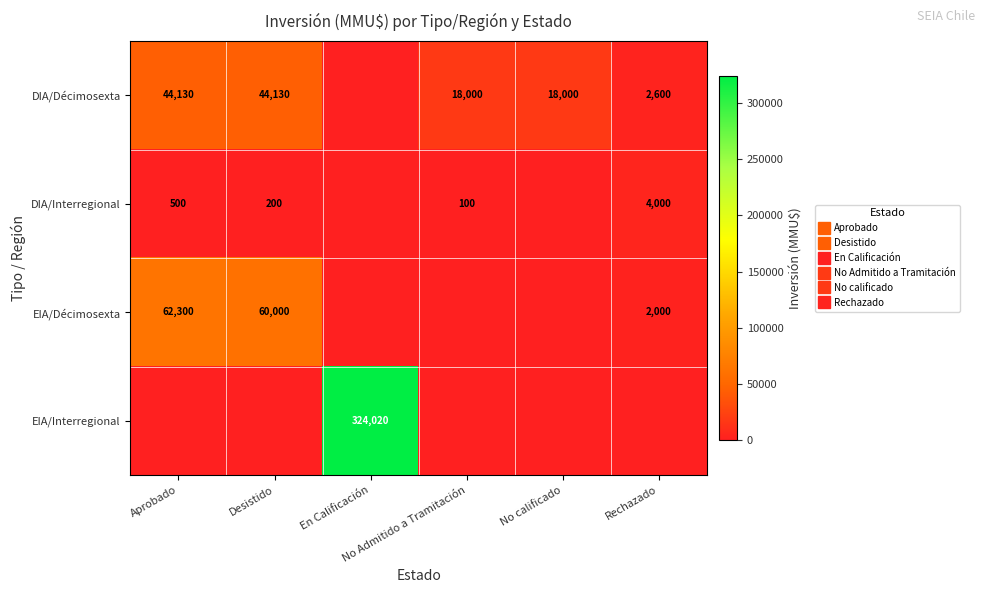

What is the difference between the maximum and second lowest values in the EIA/Interregional series?

324020